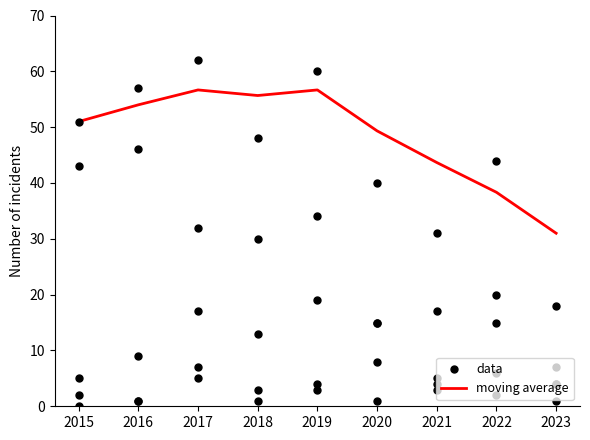

At which category is the sum across all series the highest?

2017